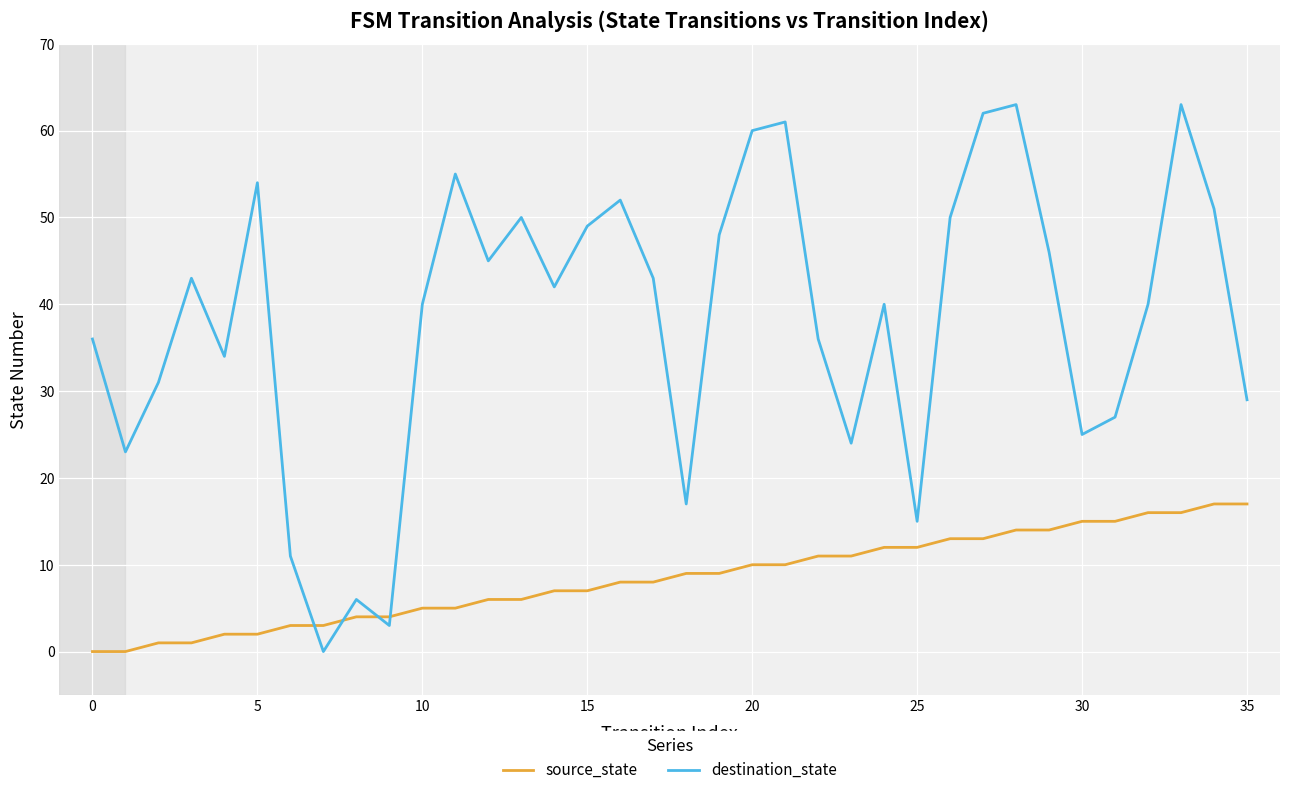

How many values in the source_state series are below 9?

18